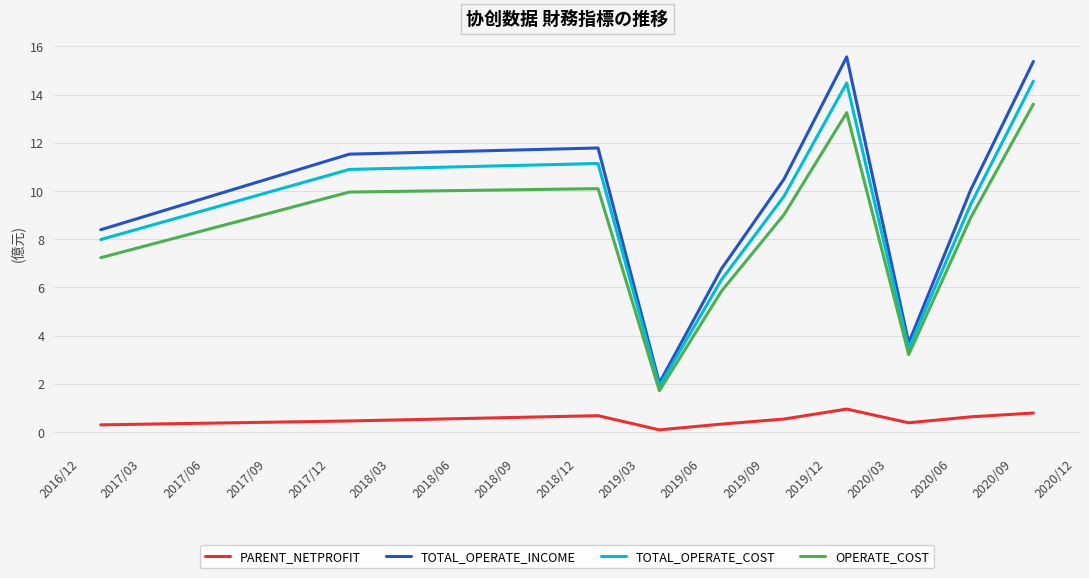

How many lines are shown in the chart?

4